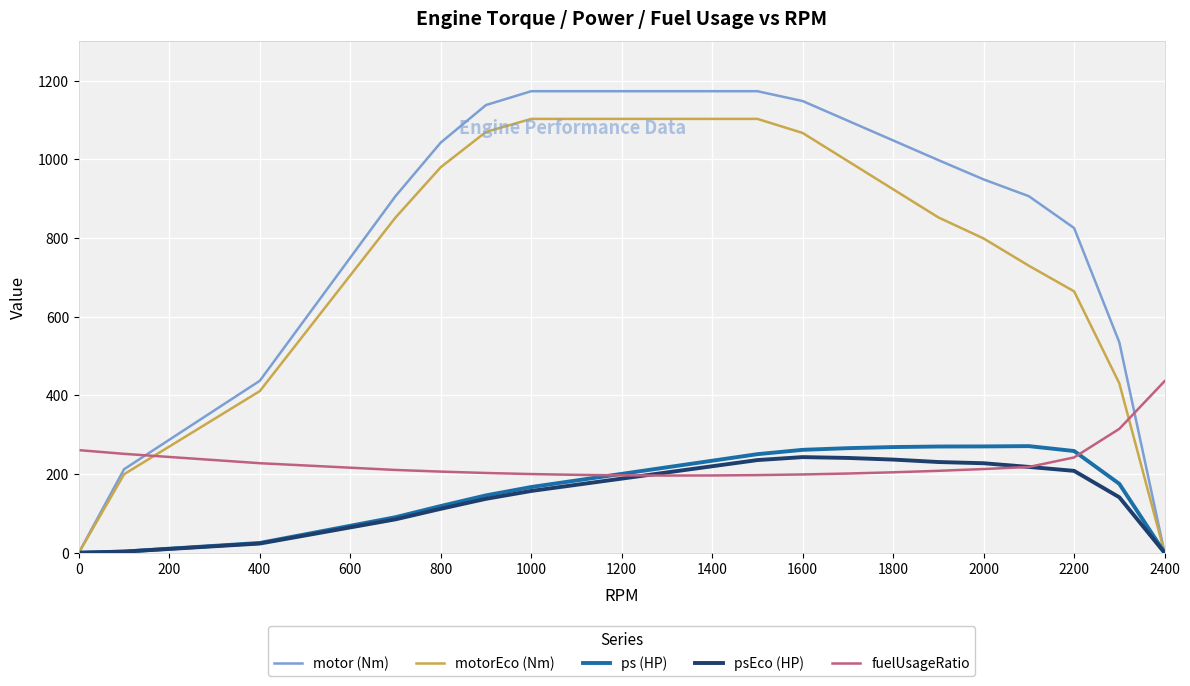

Which series has the largest total across all categories?

motor (Nm)